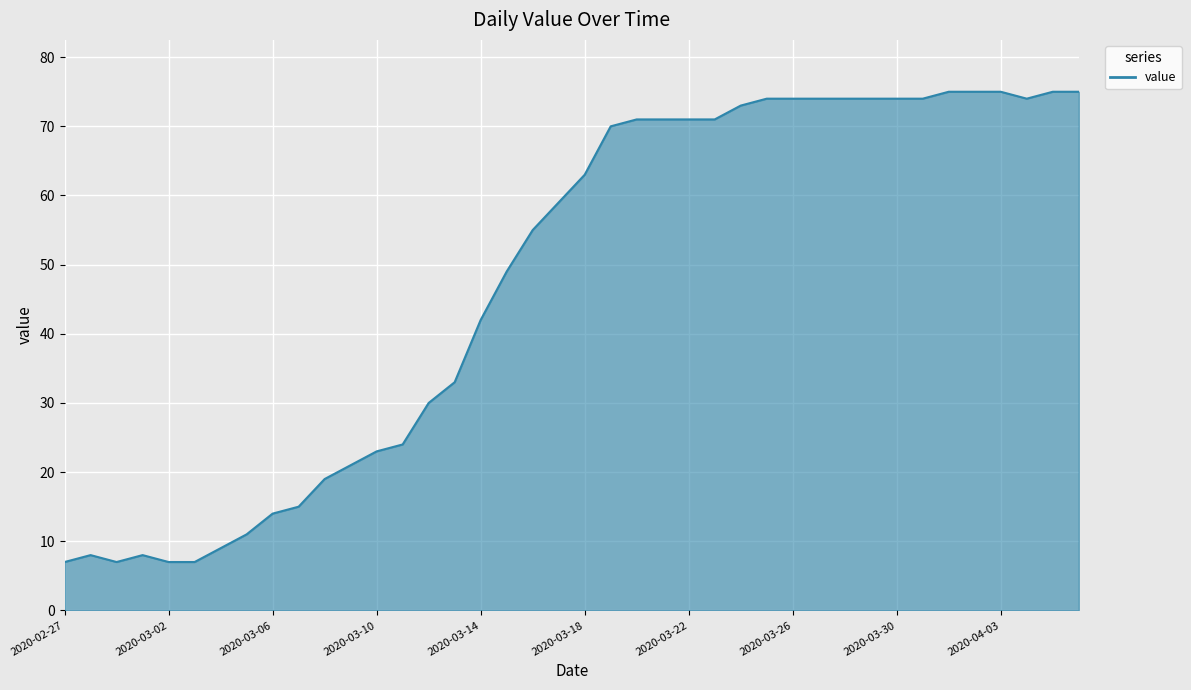

How many interior local peaks (higher than both neighbors) does the data have?

2